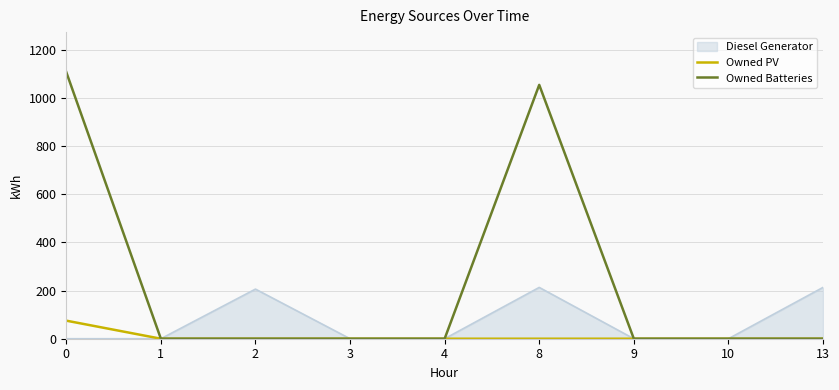

True or false: Owned PV has a value of 45 at 1.

False